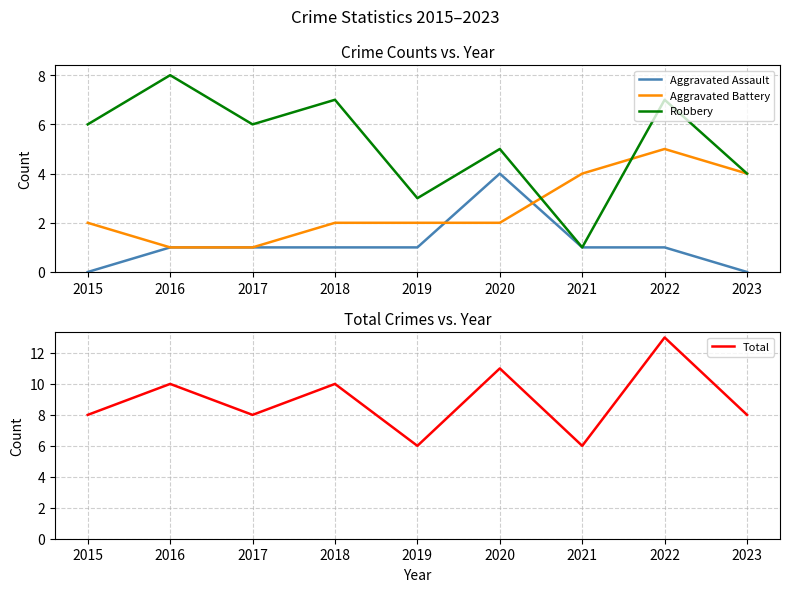

Reading left to right, transcribe all the data shown in this chart.

Aggravated Assault: 0	1	1	1	1	4	1	1	0
Aggravated Battery: 2	1	1	2	2	2	4	5	4
Robbery: 6	8	6	7	3	5	1	7	4
Total: 8	10	8	10	6	11	6	13	8